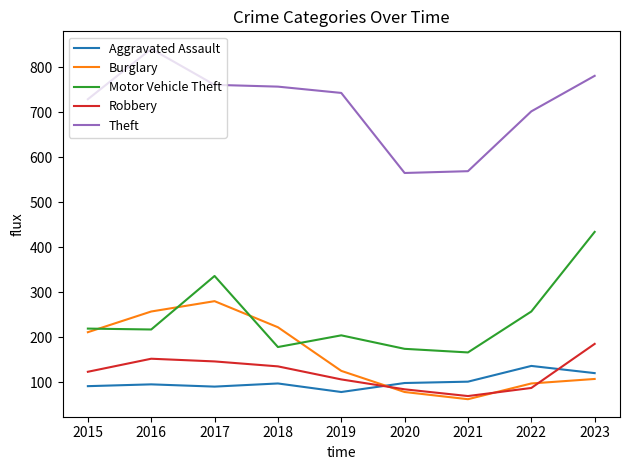

True or false: Theft and Aggravated Assault intersect in this chart.

False